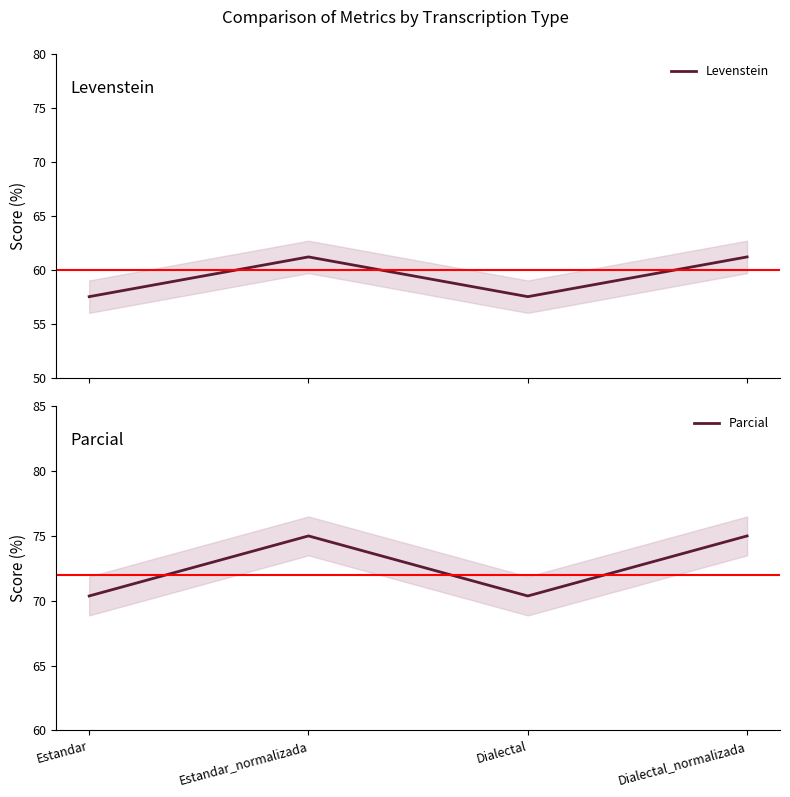

True or false: Parcial has more than 1 interior local peaks.

False